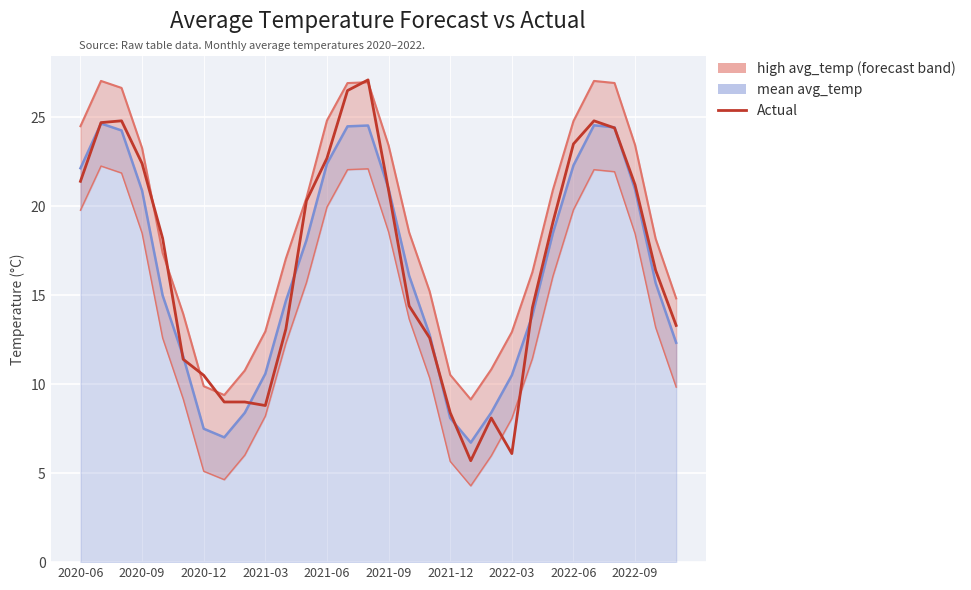

Does the chart display data point markers on the line(s)?

No